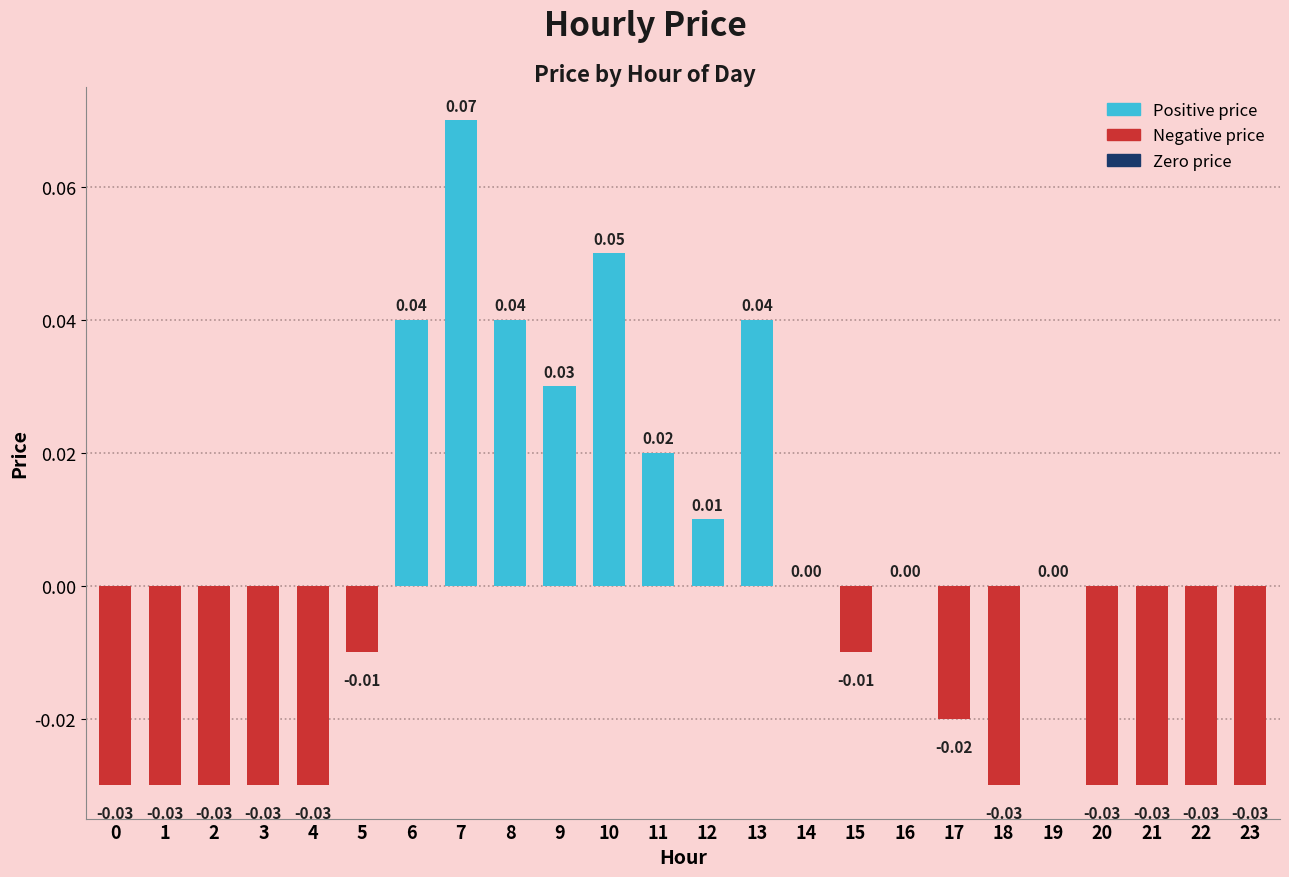

Count the number of data series in this chart.

1